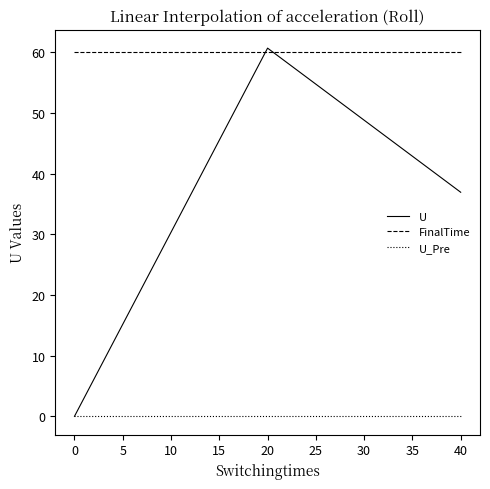

Which series has the largest total across all categories?

FinalTime